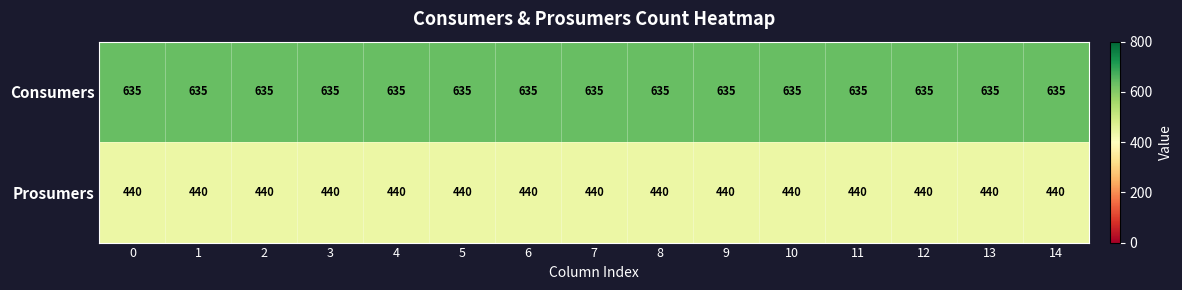

True or false: Consumers has a value of 635 at 0.

True